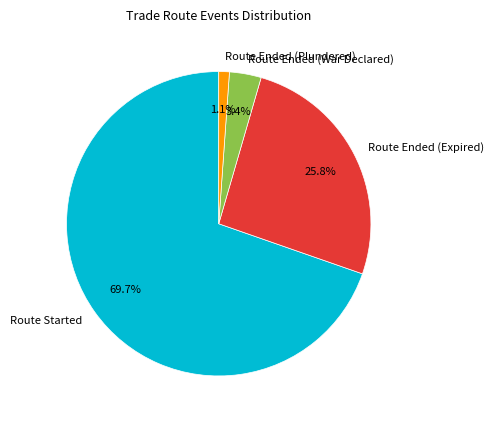

Which category has the biggest portion of the pie?

Route Started